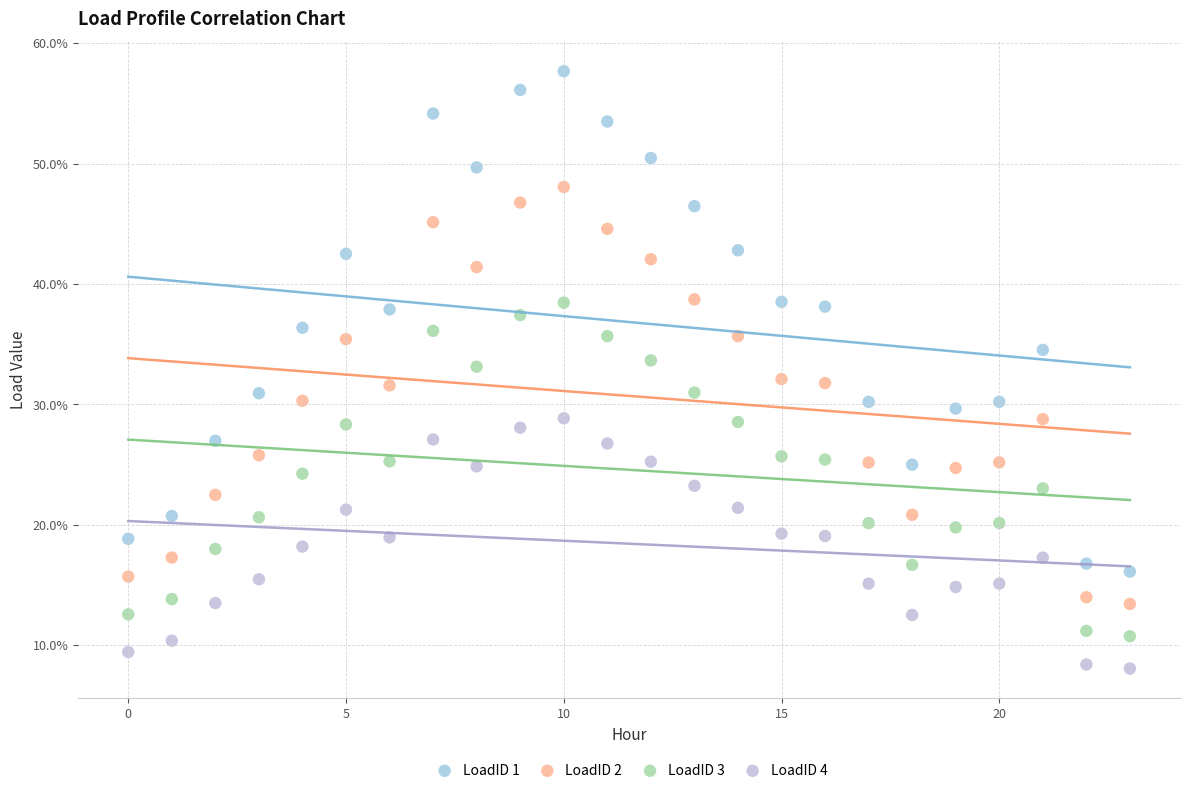

What are all the series names shown in the legend?

LoadID 1, LoadID 2, LoadID 3, LoadID 4